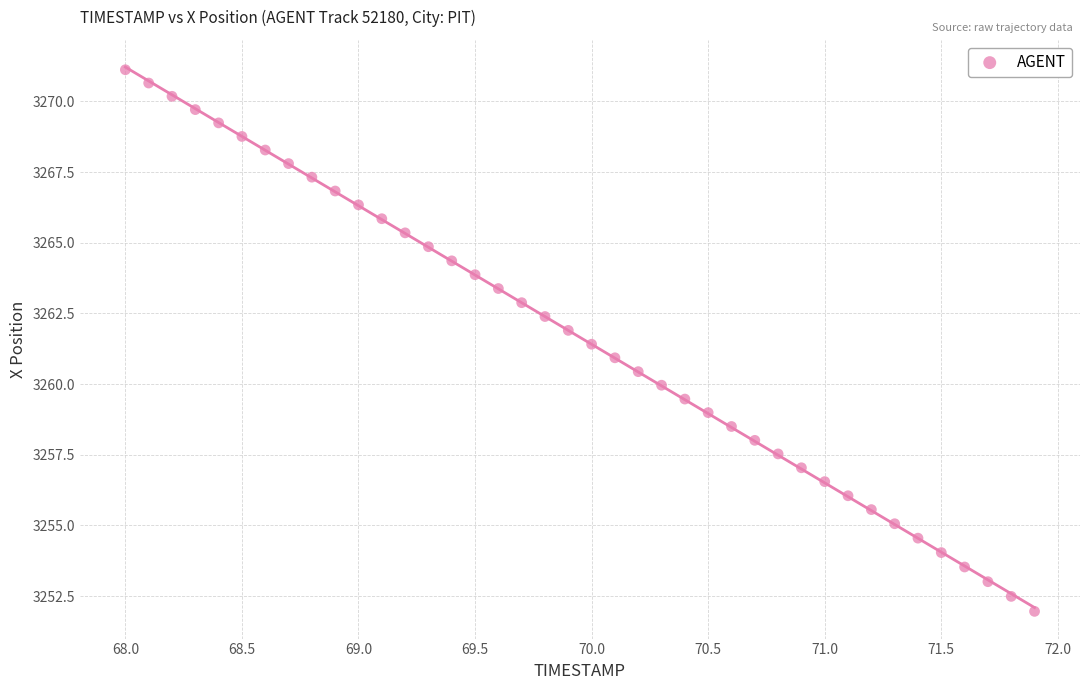

What is the range of Y values (max minus min)?

19.2